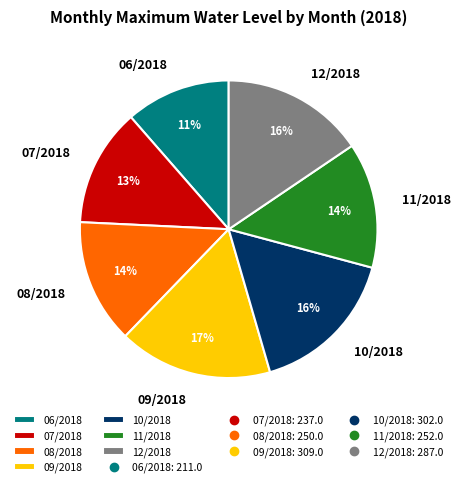

What percentage is the 12/2018 slice, to the nearest percent?

16%